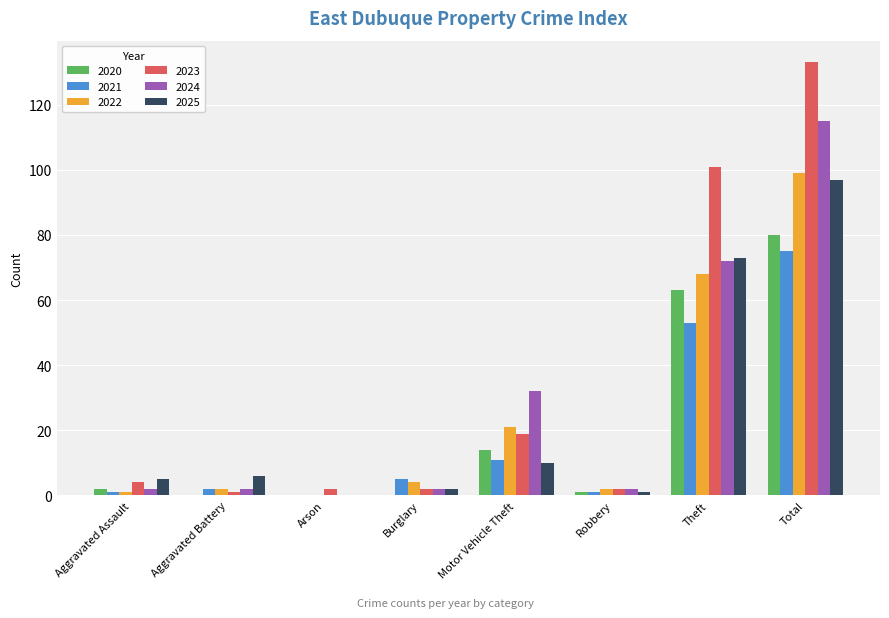

The 2024 series shows 116 at Theft. True or false?

False